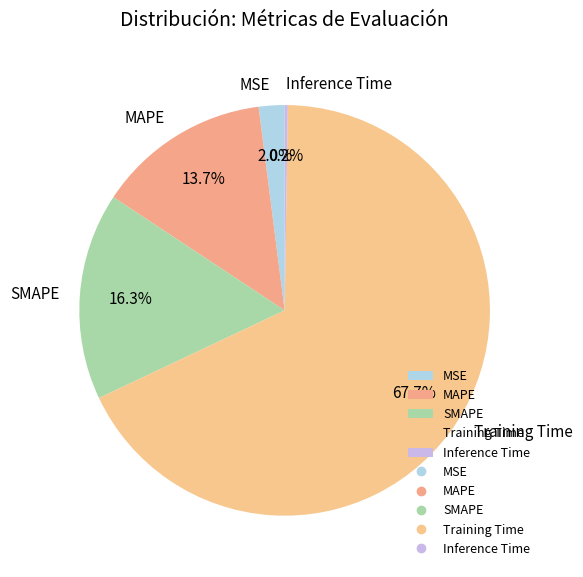

What is the majority slice?

Training Time